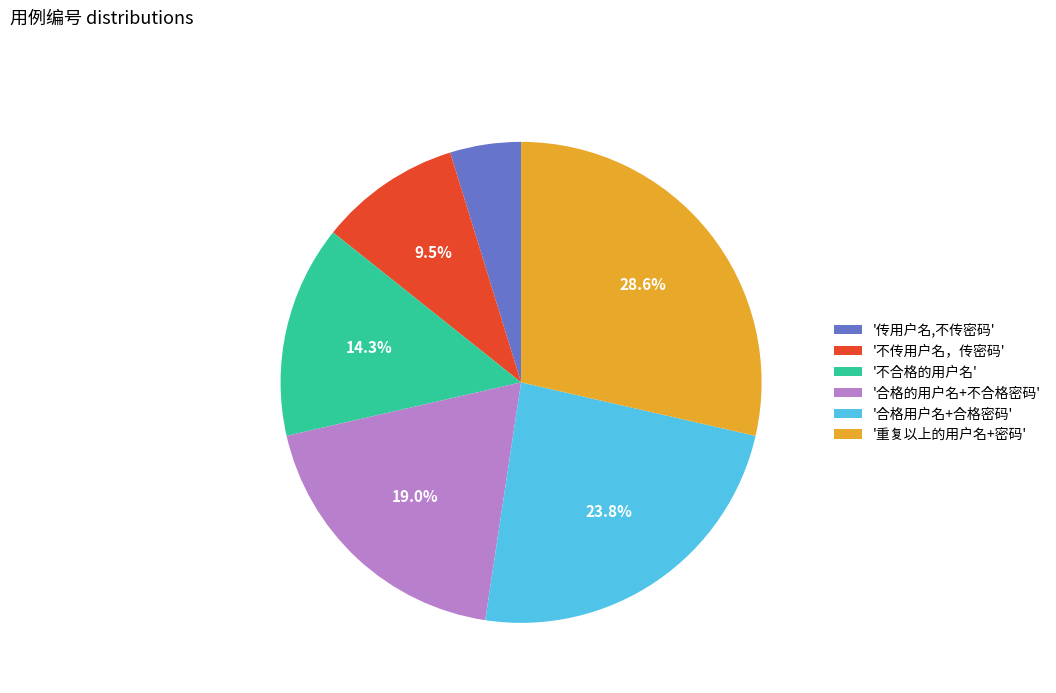

Which slice is the largest?

'重复以上的用户名+密码'